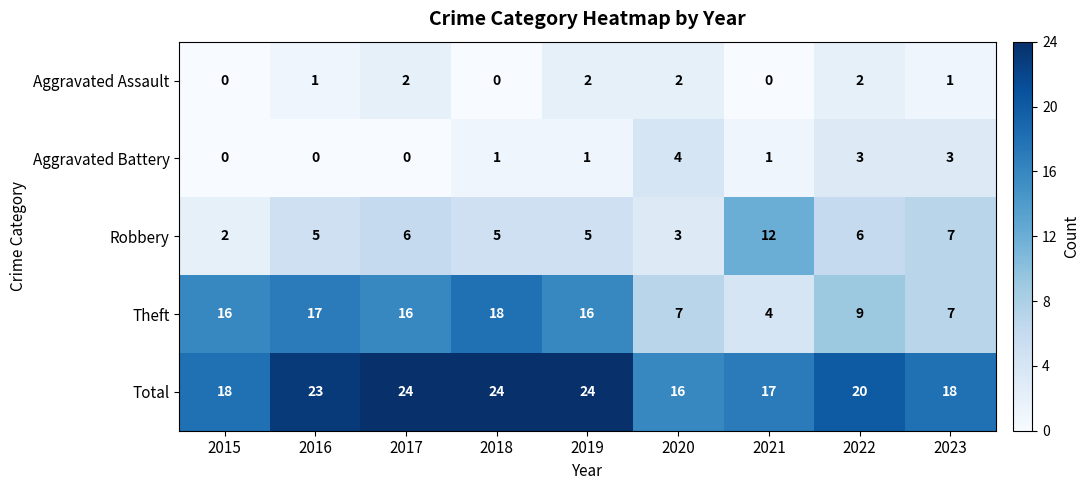

Count the Total values in the range 18 to 24.

7